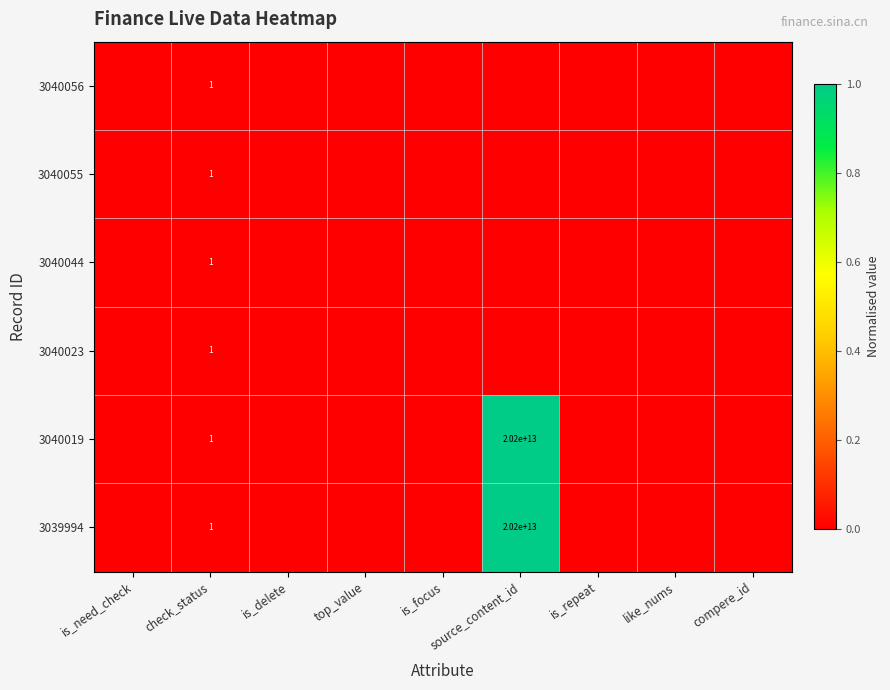

Is it true that 3040056 equals 1 at check_status?

True